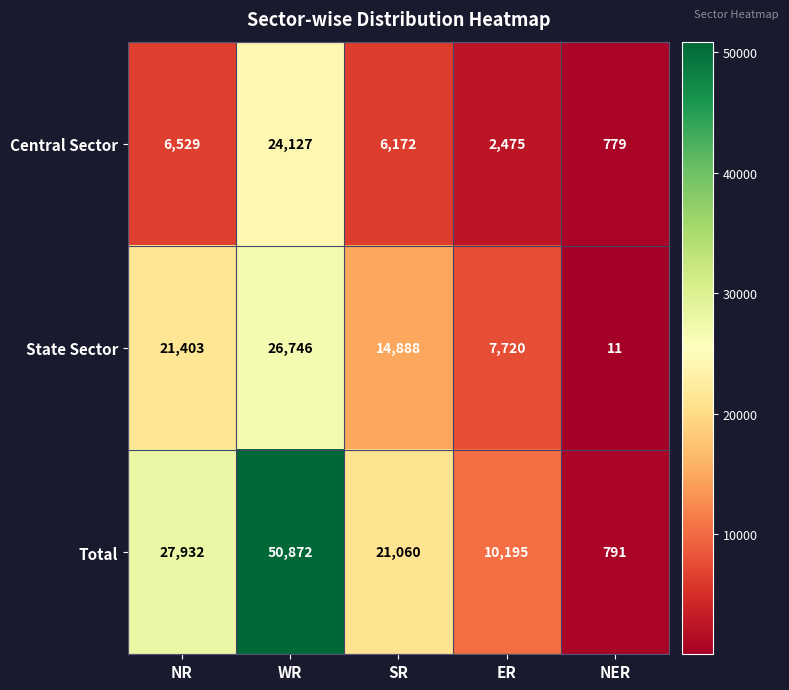

What is the average value of the Central Sector series?

8016